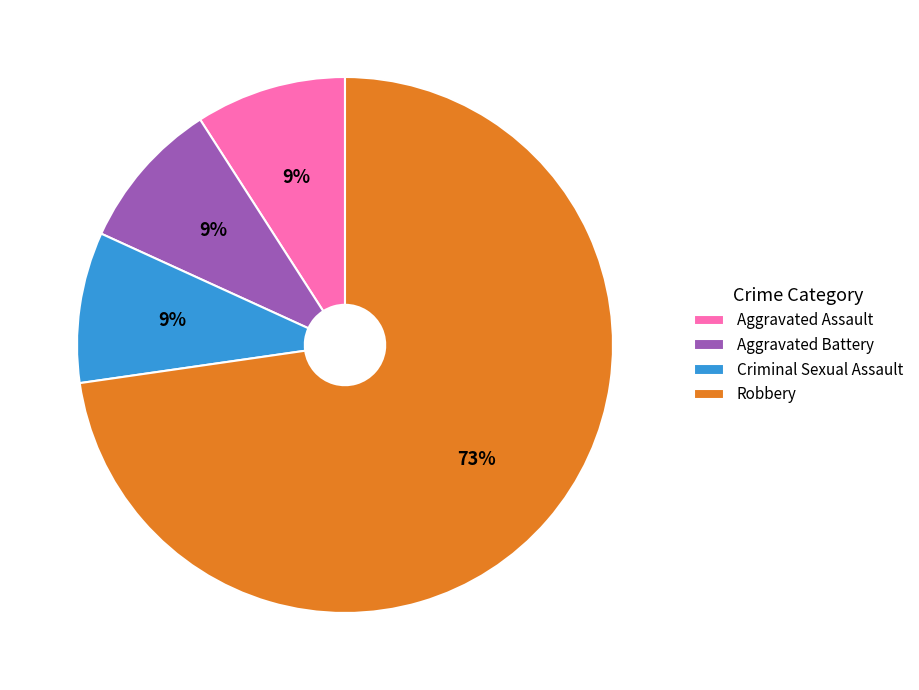

What is the majority slice?

Robbery